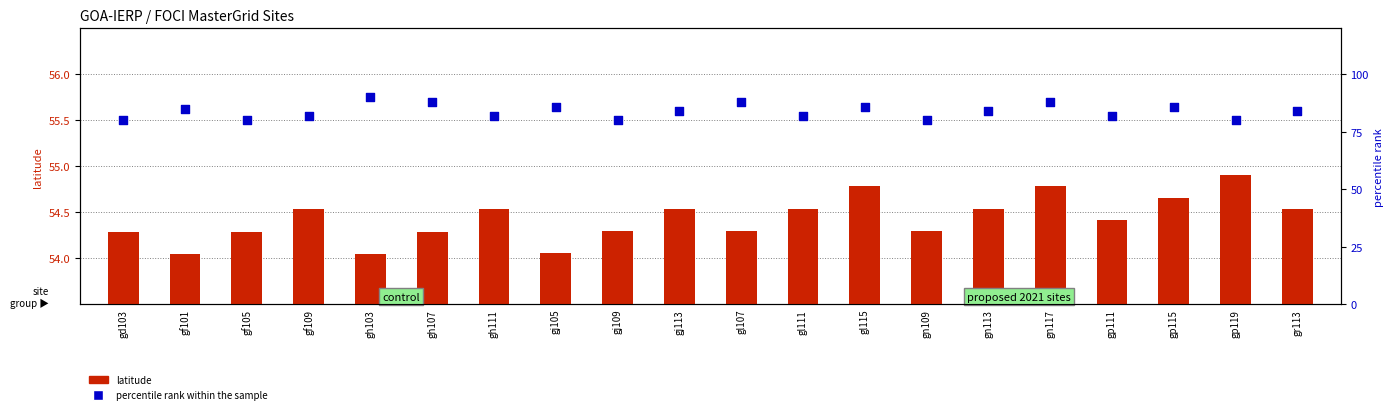

Which series reaches the minimum Y coordinate?

latitude